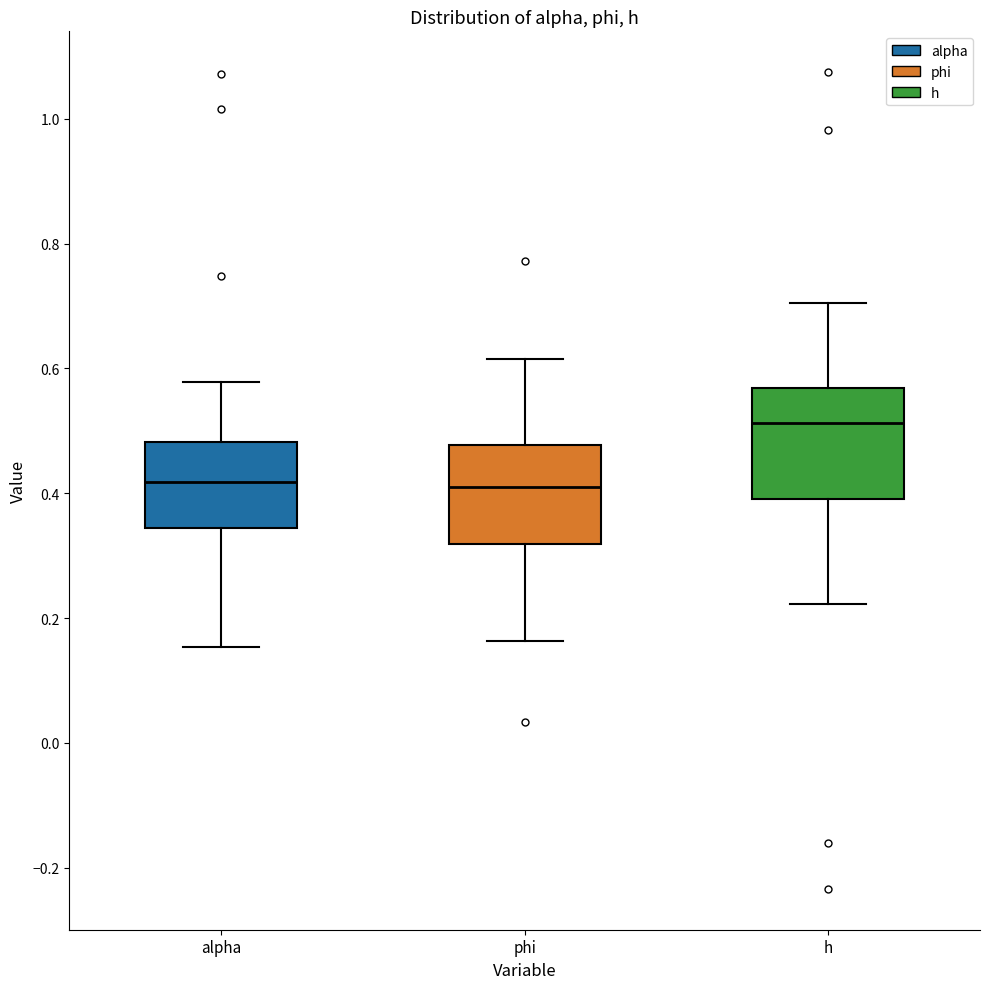

Reading left to right, read every box against the y-axis: the position of its median line, the range the box covers, and the ends of its whiskers. The values are not printed on the chart, so give them approximately, as read against the axis.

alpha: median 0.42, box 0.34 to 0.48, whiskers 0.16 to 0.58
phi: median 0.42, box 0.32 to 0.48, whiskers 0.16 to 0.62
h: median 0.52, box 0.40 to 0.56, whiskers 0.22 to 0.70